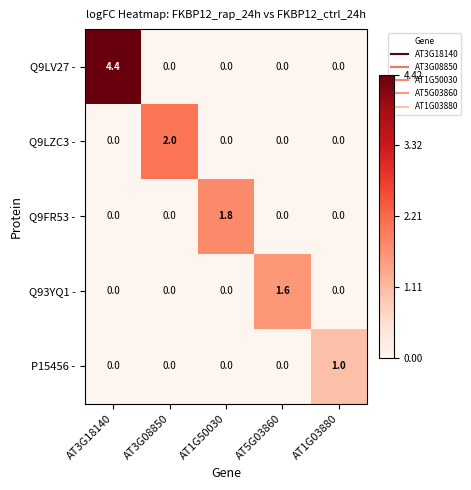

What is the sum of all Q9FR53 - values?

1.8